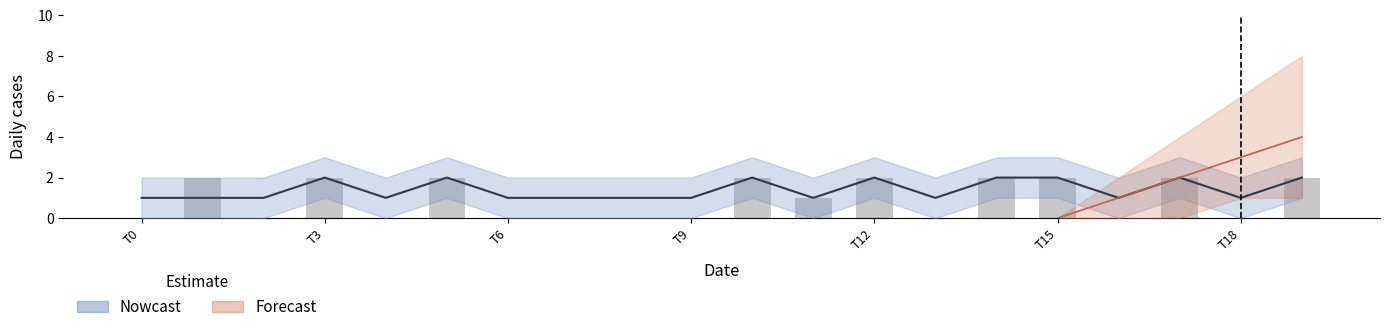

Where is the data nearest to the value 1?

11